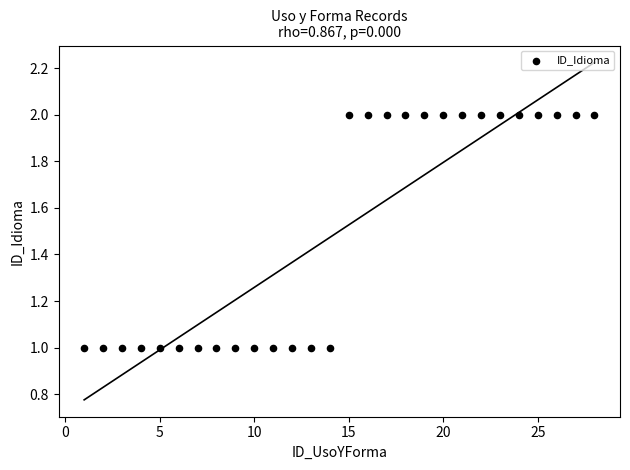

What is the range of X values (max minus min)?

27